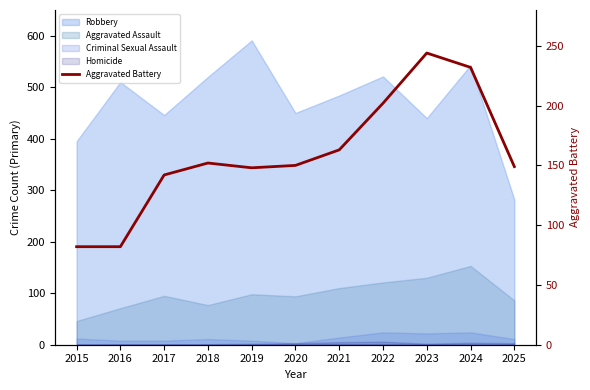

Approximately how many times larger is the value at 2025 compared to 2015?

1.8